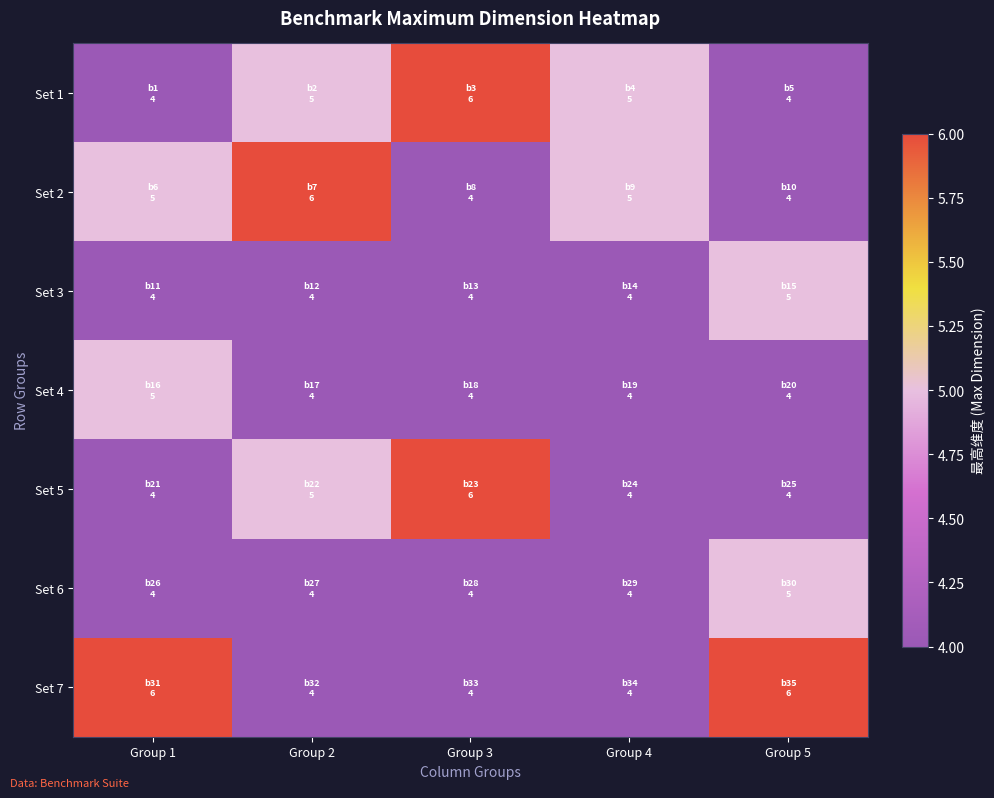

Which category has the highest value across all series?

Group 3